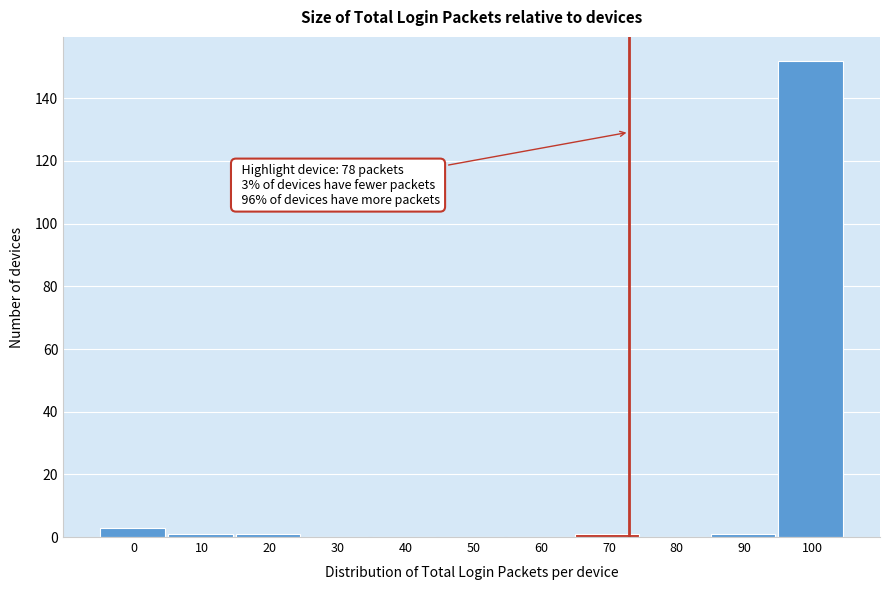

Reading left to right, extract all data points from this chart.

0=3	10=1	20=1	30=0	40=0	50=0	60=0	70=1	80=0	90=1	100=152